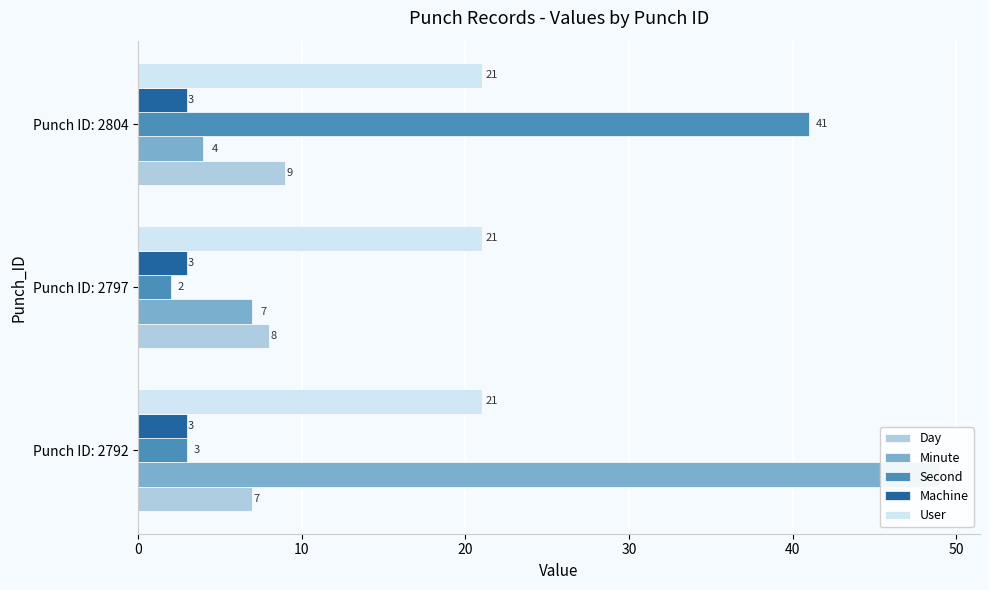

How many bars are there in total?

15